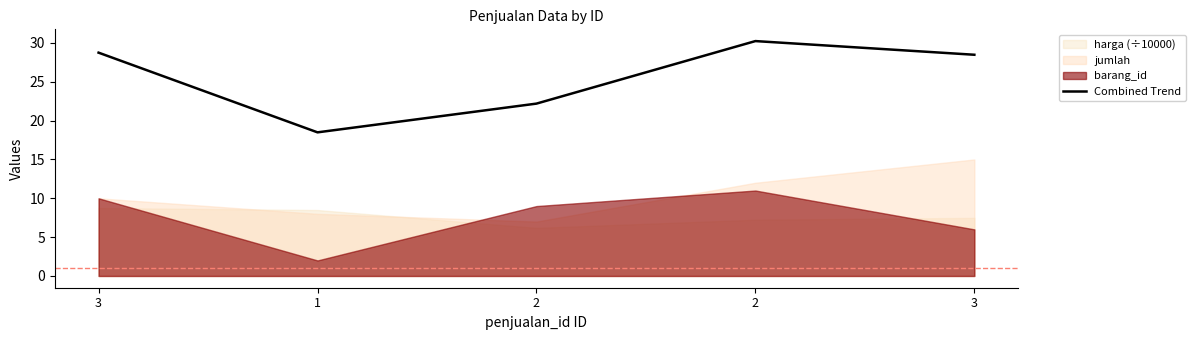

What is the label of the 3rd point from the right?

2